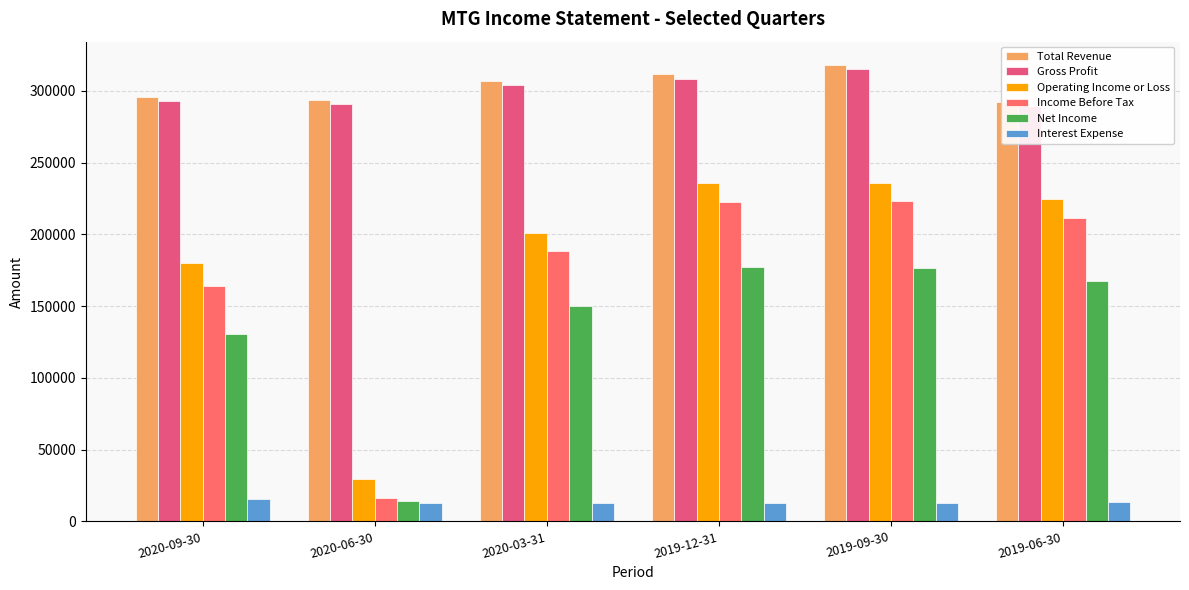

True or false: Operating Income or Loss has a value of 244697 at 2020-09-30.

False